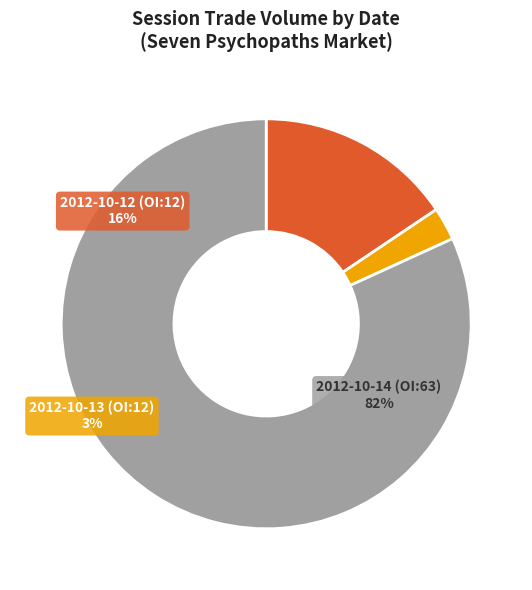

Which has a higher value, open interest: 12 or open interest: 12?

open interest: 12